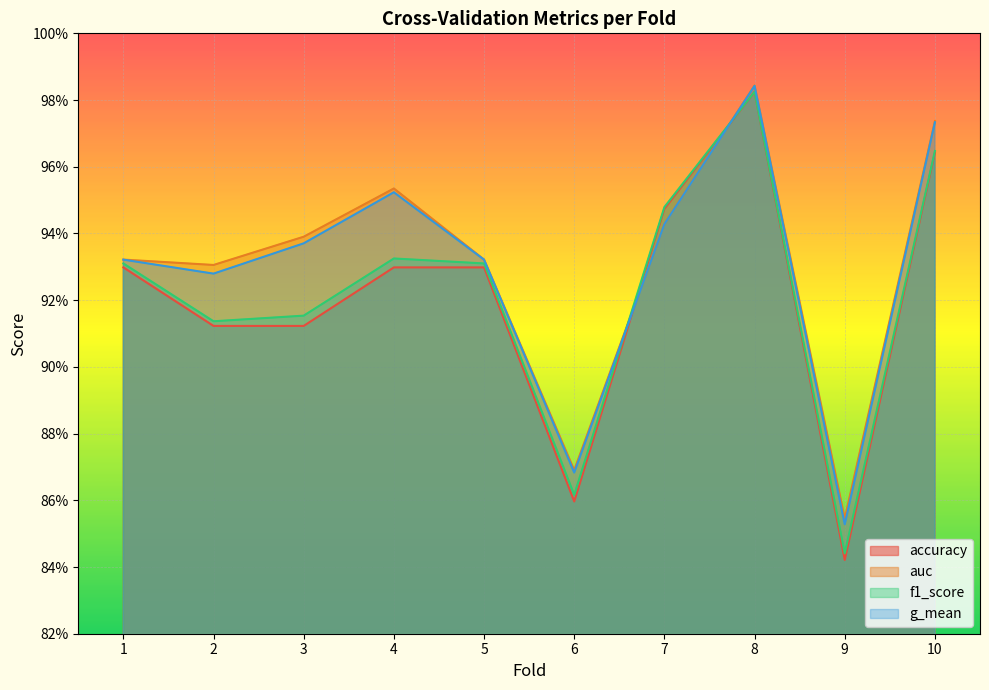

The accuracy series shows 0.4 at 1. True or false?

False